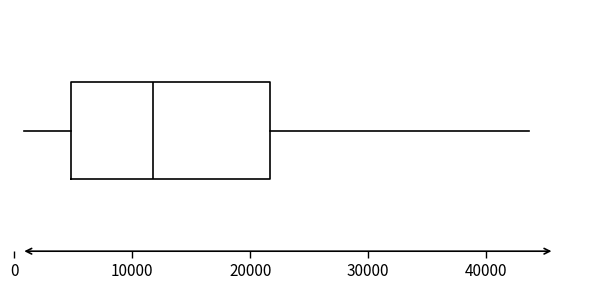

Read this box plot against the x-axis: the position of the median line, the range covered by the box, and the ends of both whiskers. The values are not printed on the chart, so give them approximately, as read against the axis.

median 12000, box 5000 to 22000, whiskers 1000 to 44000